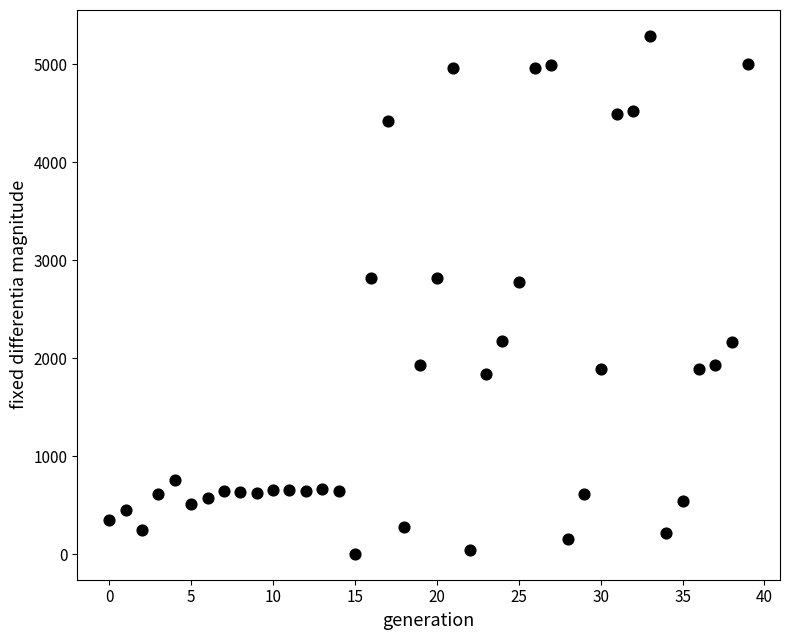

What is the range of Y values (max minus min)?

5285